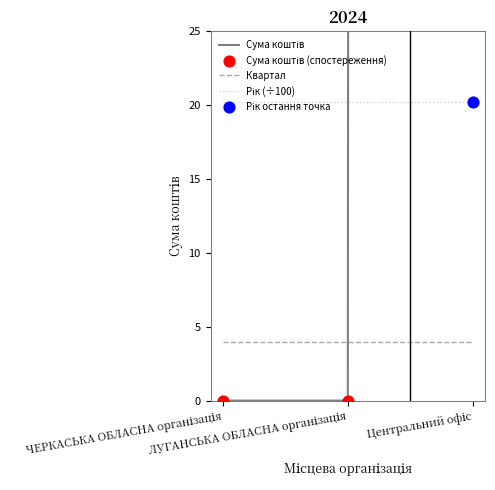

What is the minimum value for Квартал?

4.0